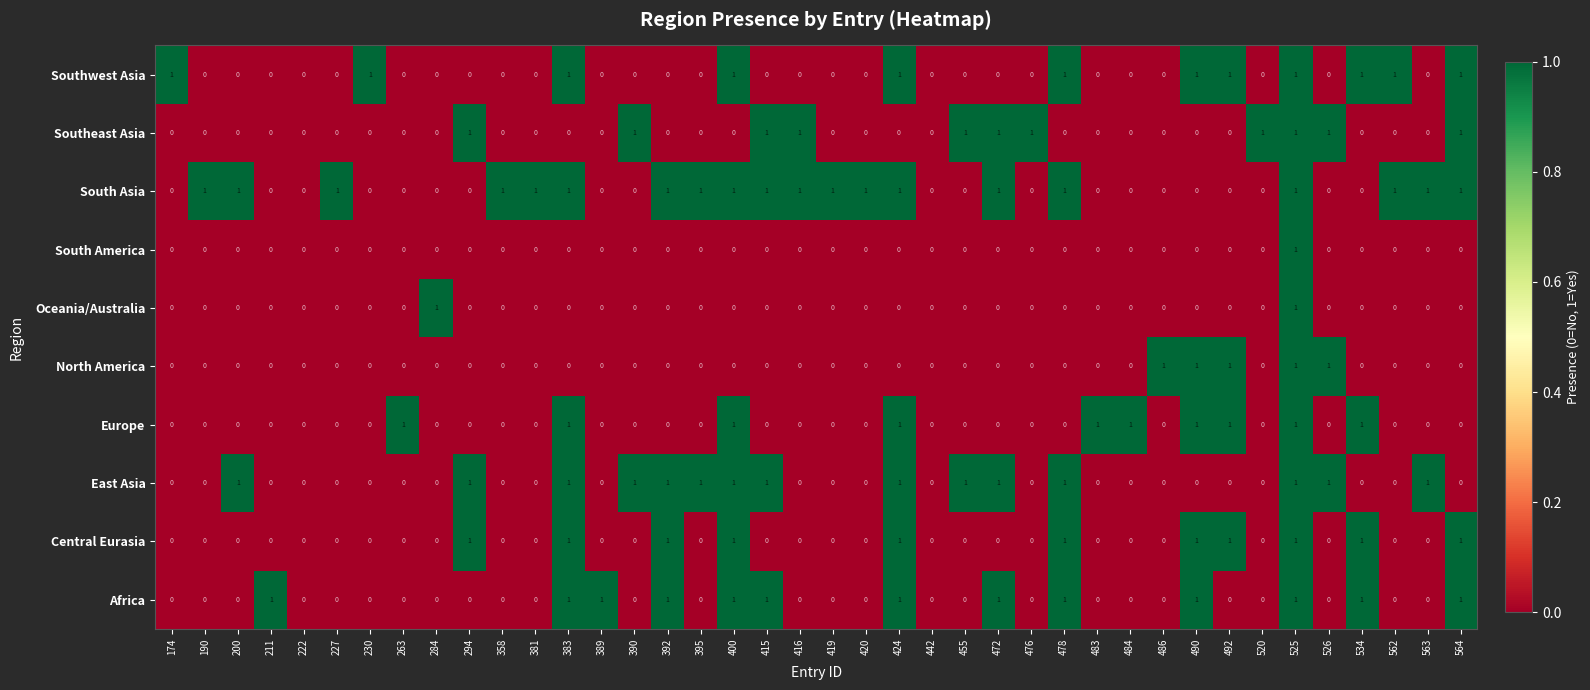

What is the sum of all East Asia values?

15